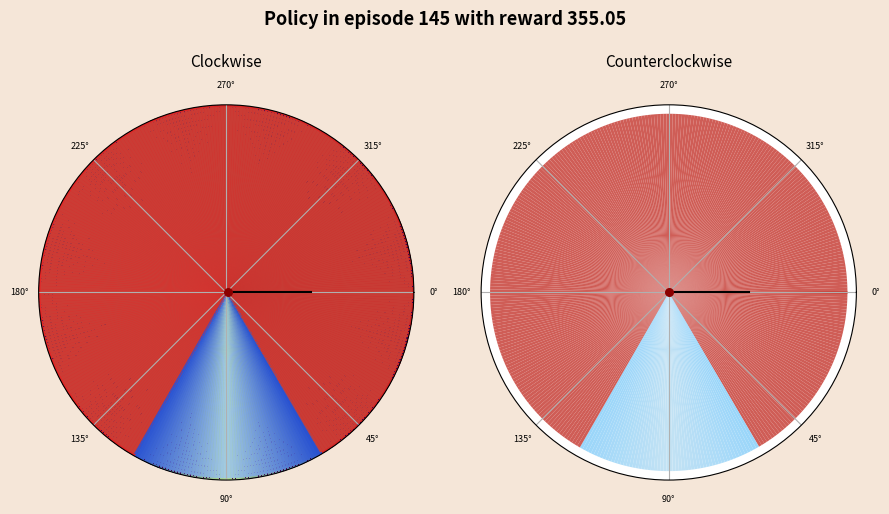

Does -1 account for over 50% of the chart?

No